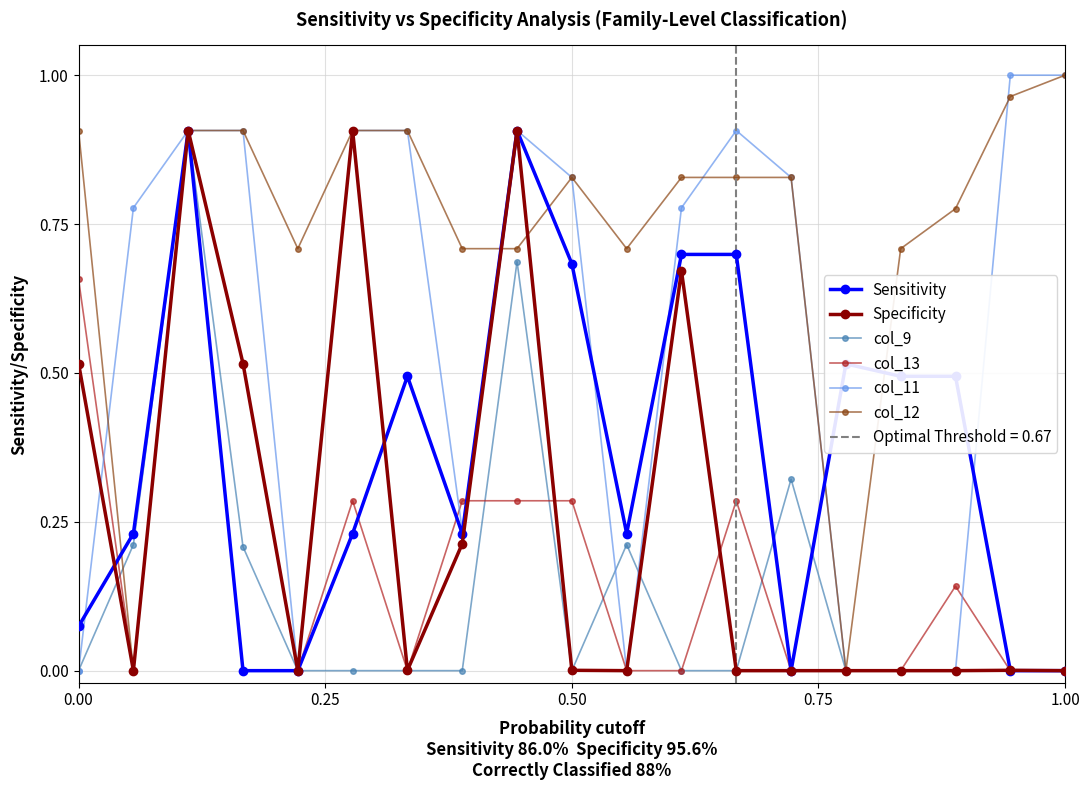

True or false: col_12 has a value of 1.3 at 1.00.

False